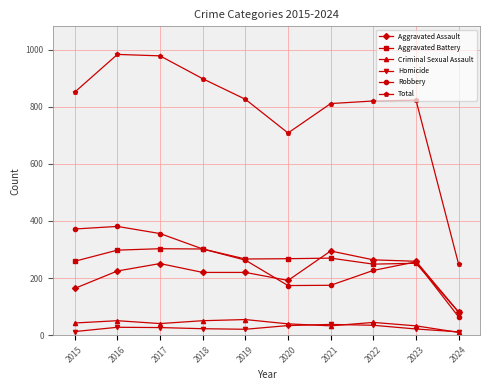

True or false: Homicide and Total intersect in this chart.

False